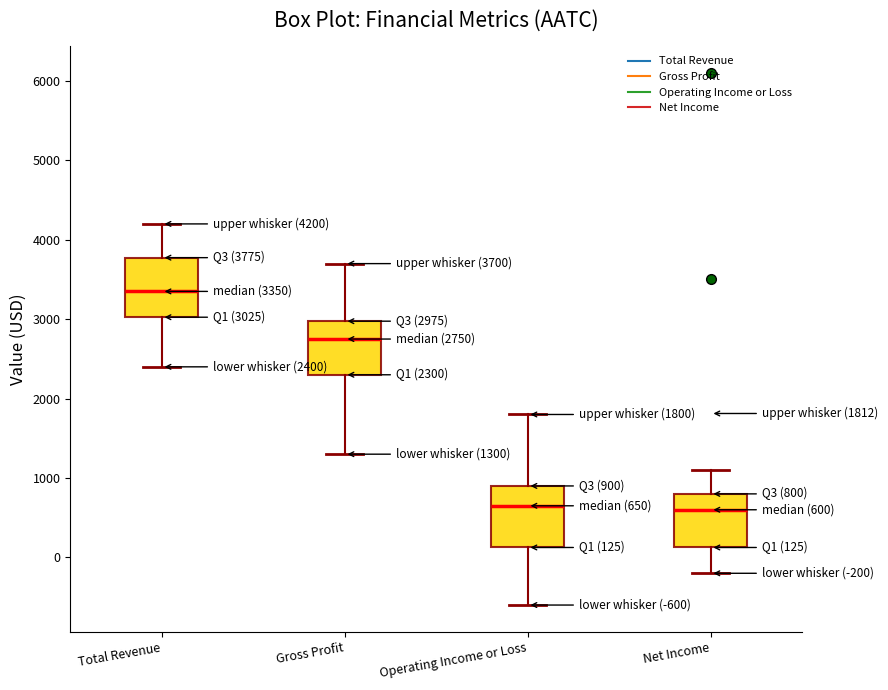

Which box's median line is the highest?

Total Revenue